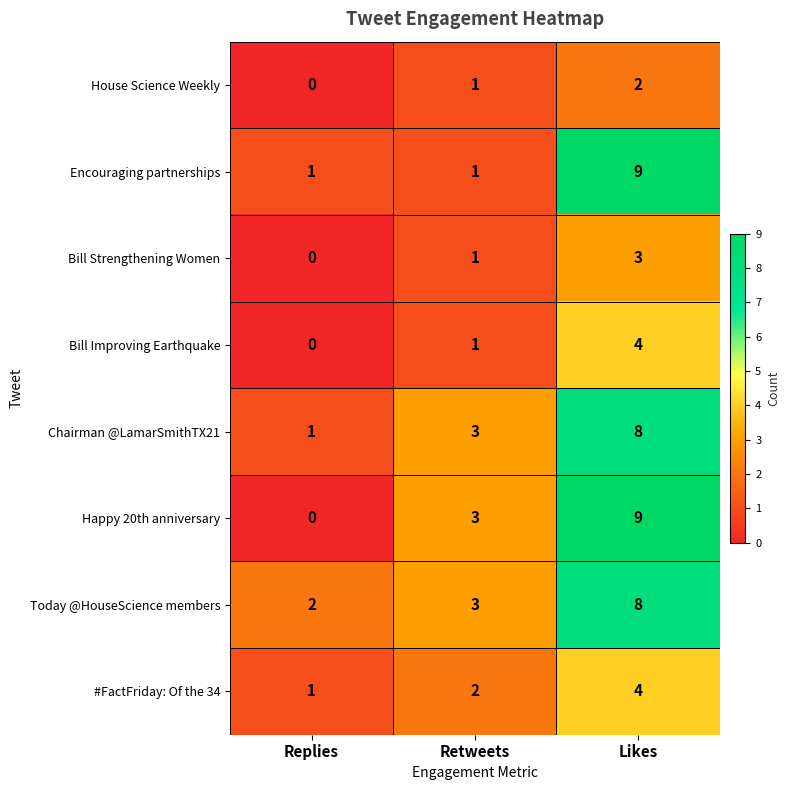

Is it true that Chairman @LamarSmithTX21 equals 0 at Replies?

False